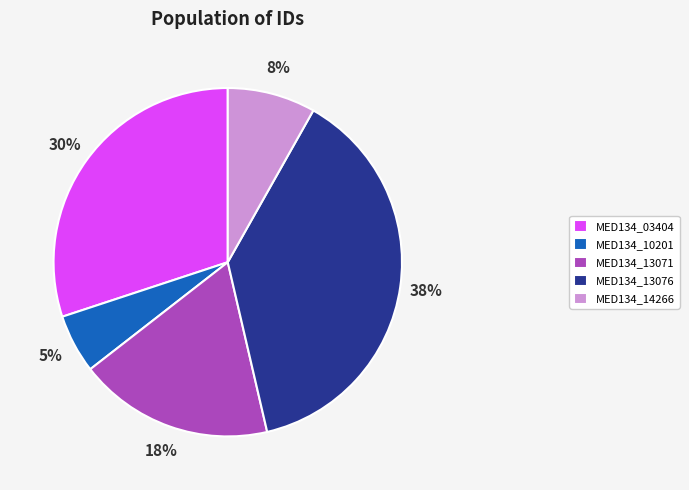

To the nearest percent, what percentage of the pie is MED134_13076?

38%